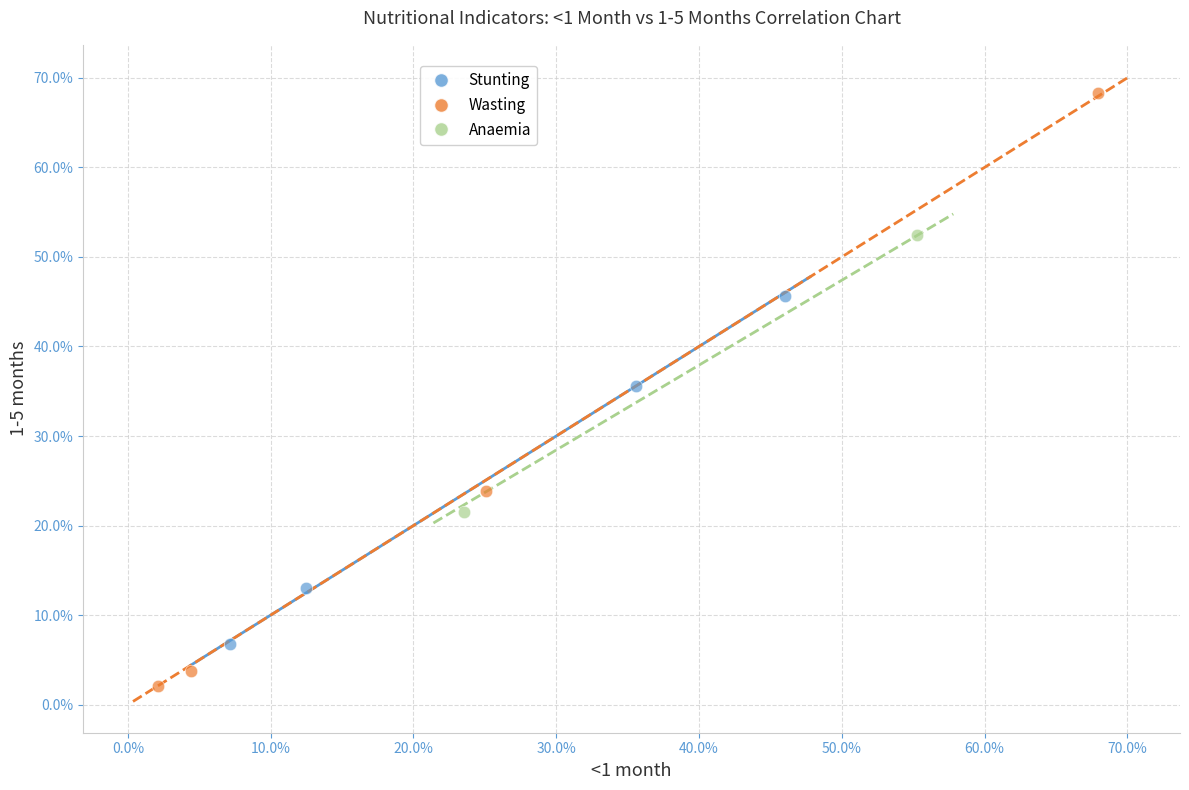

Which series has the largest Y range (max minus min)?

Wasting